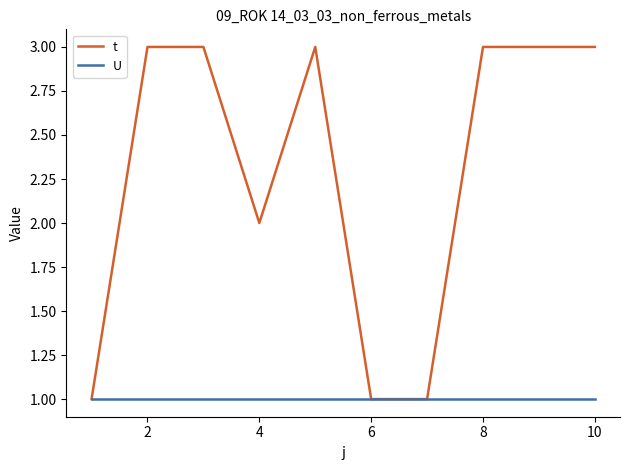

What is the highest value of the t series?

3